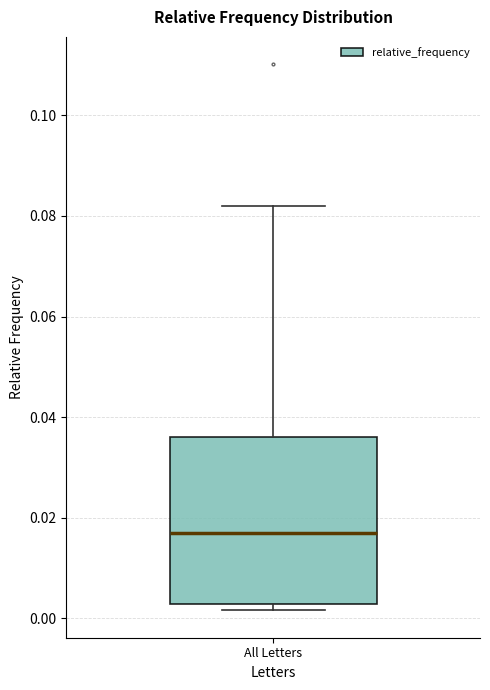

Read this box plot against the y-axis: the position of the median line, the range covered by the box, and the ends of both whiskers. The values are not printed on the chart, so give them approximately, as read against the axis.

median 0.016, box 0.002 to 0.036, whiskers 0.002 (just below the box's lower edge) to 0.082